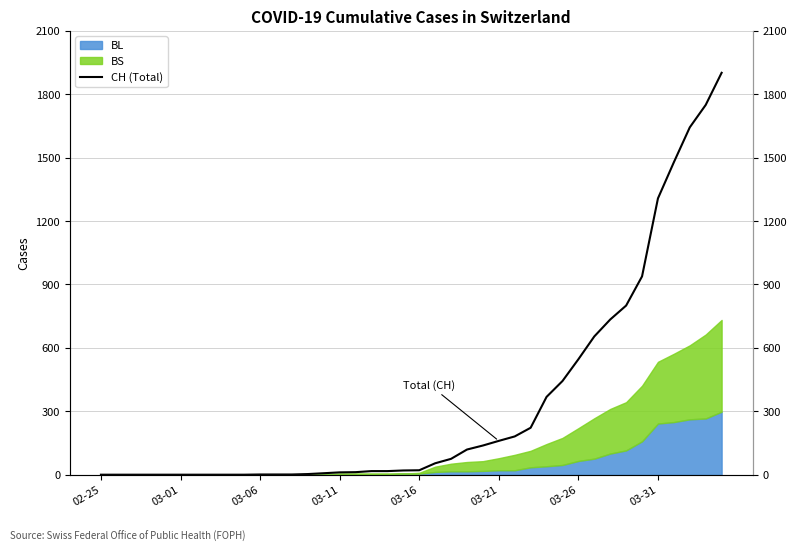

How many lines are shown in the chart?

1